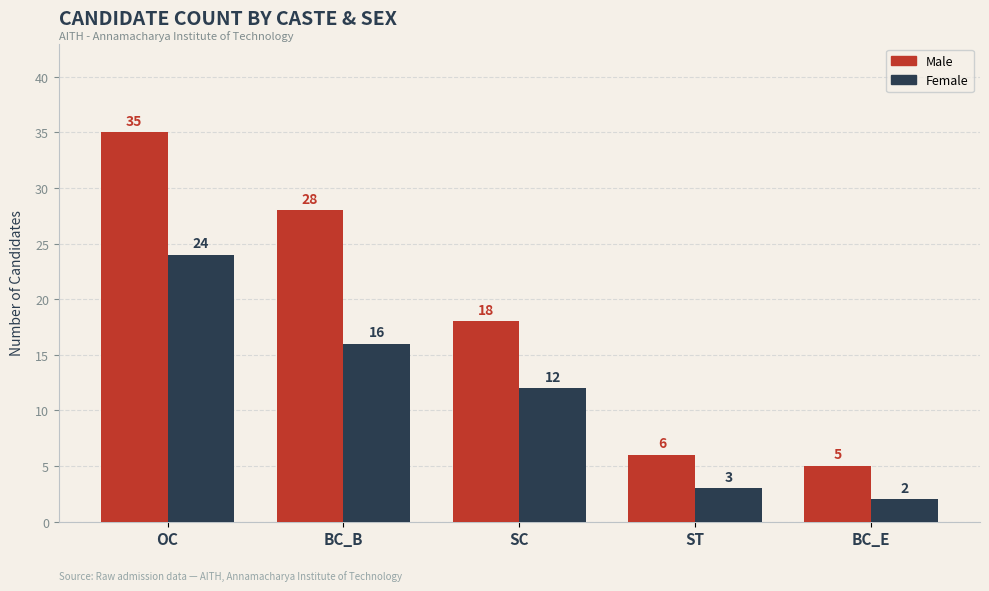

How many bars are there in total?

10